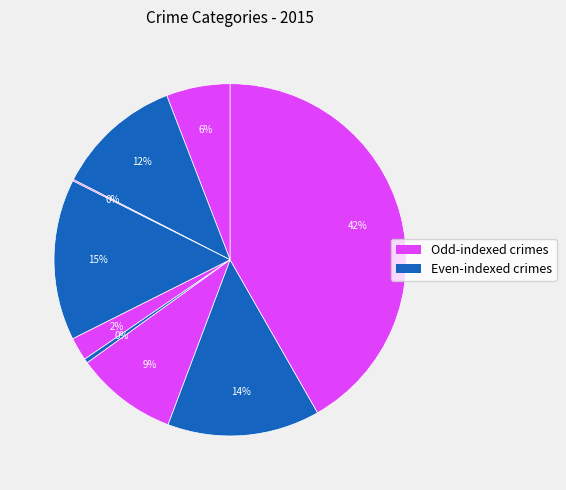

How many segments does this pie chart have?

9